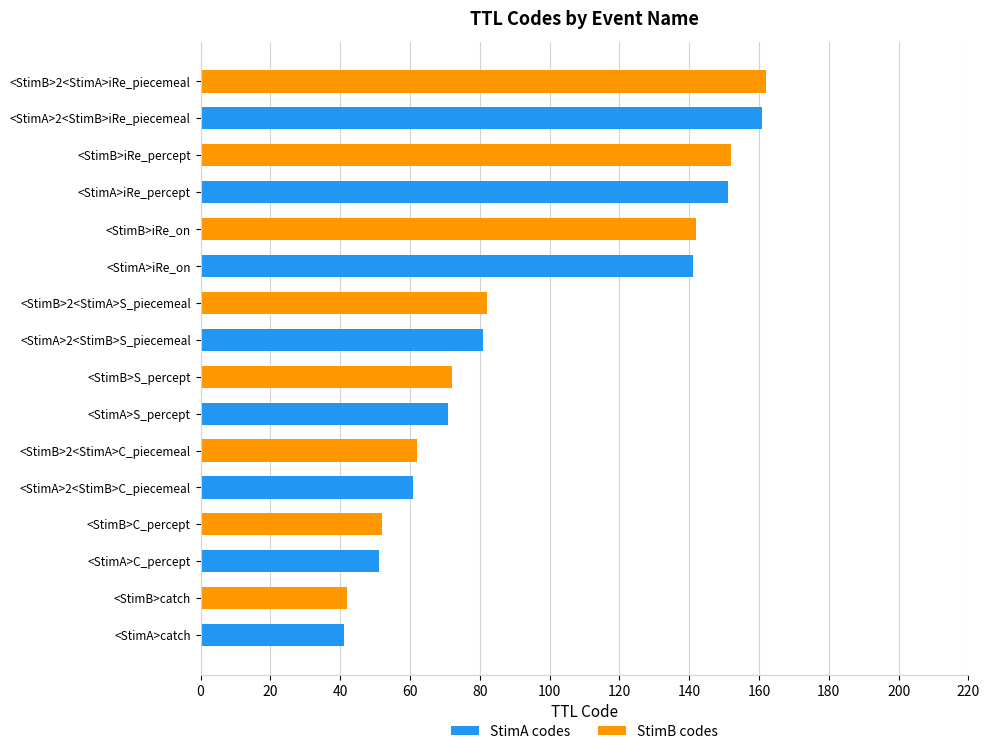

What is the total value across all series at <StimA>catch?

41